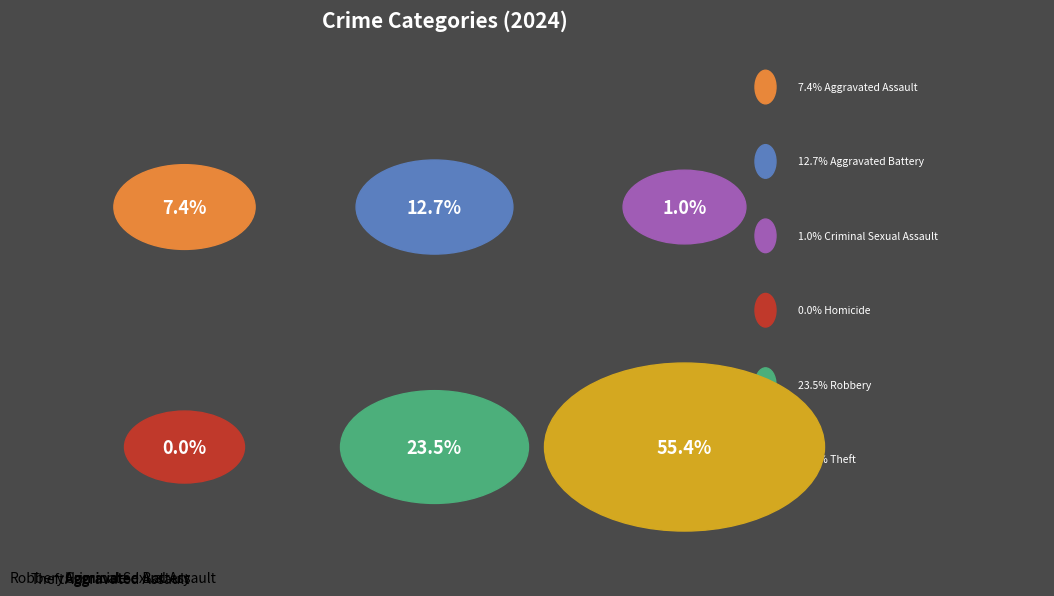

Which category accounts for the majority?

Theft